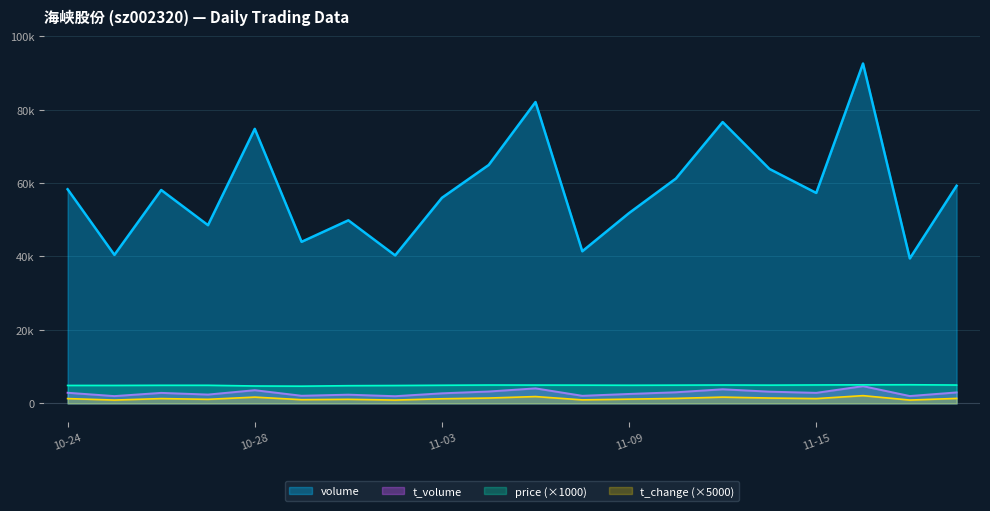

Count the number of categories in the chart.

20